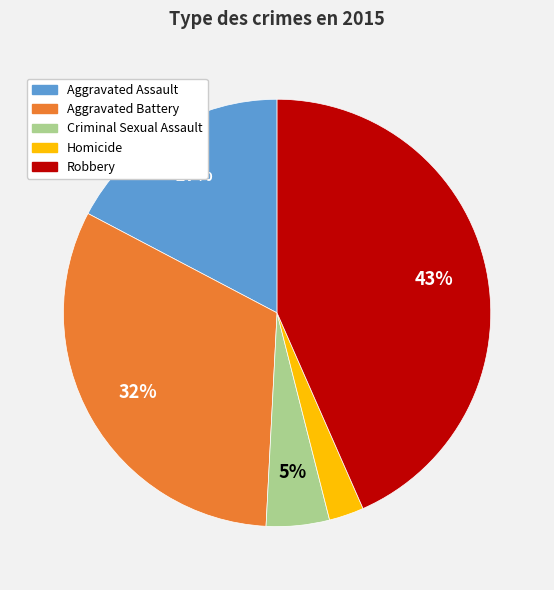

Which slice is the smallest?

Homicide